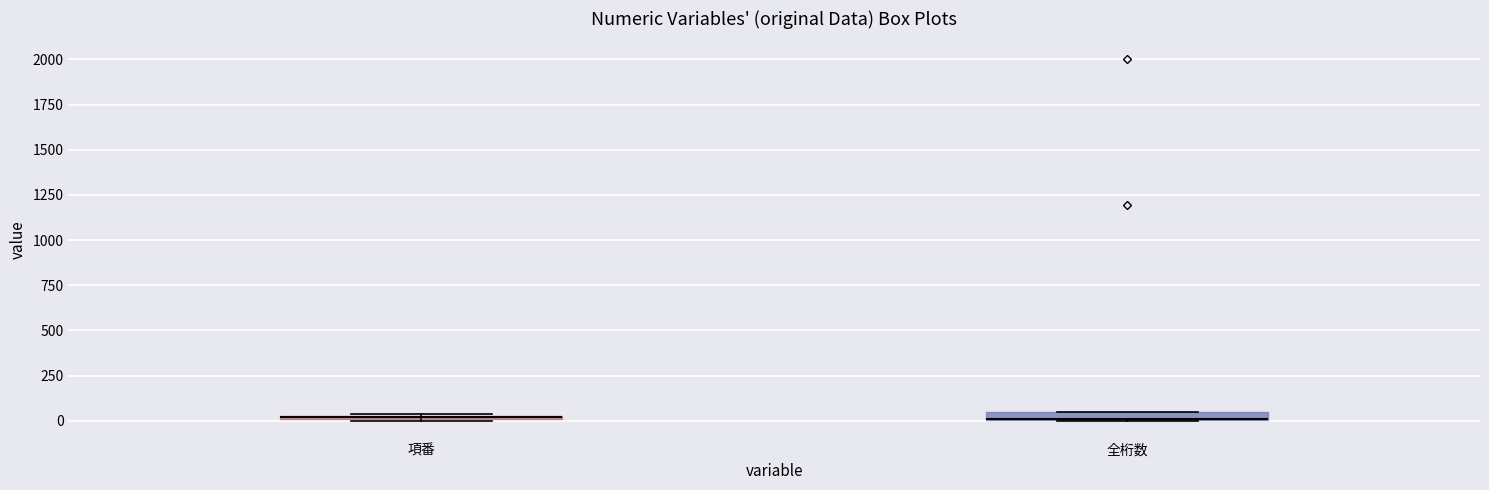

Where is the upper edge of the box for 全桁数 on the y-axis? The values are not printed on the chart, so give them approximately, as read against the axis.

50